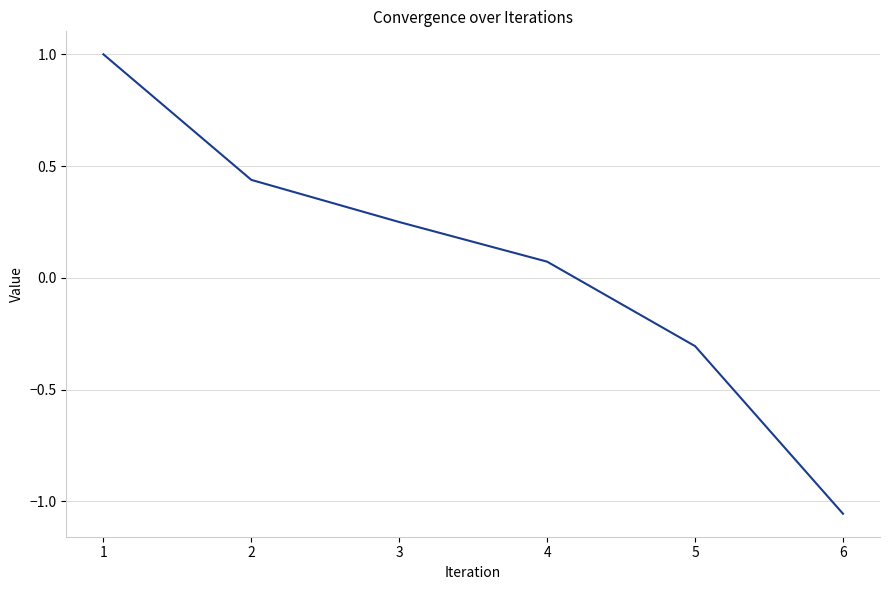

Is it true that the value at 4 is 0.0?

False